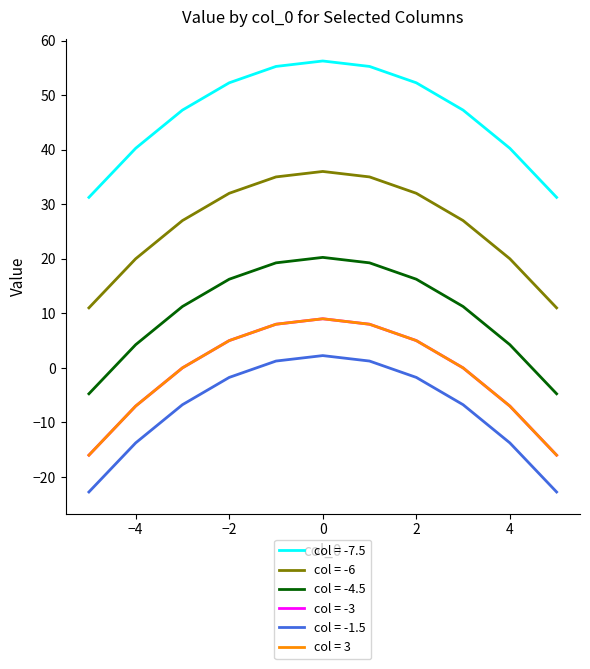

Reading left to right, list all the values displayed in this chart.

-7.5: 31.2	40.2	47.2	52.2	55.2	56.2	55.2	52.2	47.2	40.2	31.2
-6: 11.0	20.0	27.0	32.0	35.0	36.0	35.0	32.0	27.0	20.0	11.0
-4.5: -4.8	4.2	11.2	16.2	19.2	20.2	19.2	16.2	11.2	4.2	-4.8
-3: -16.0	-7.0	0.0	5.0	8.0	9.0	8.0	5.0	0.0	-7.0	-16.0
-1.5: -22.8	-13.8	-6.8	-1.8	1.2	2.2	1.2	-1.8	-6.8	-13.8	-22.8
3: -16.0	-7.0	0.0	5.0	8.0	9.0	8.0	5.0	0.0	-7.0	-16.0